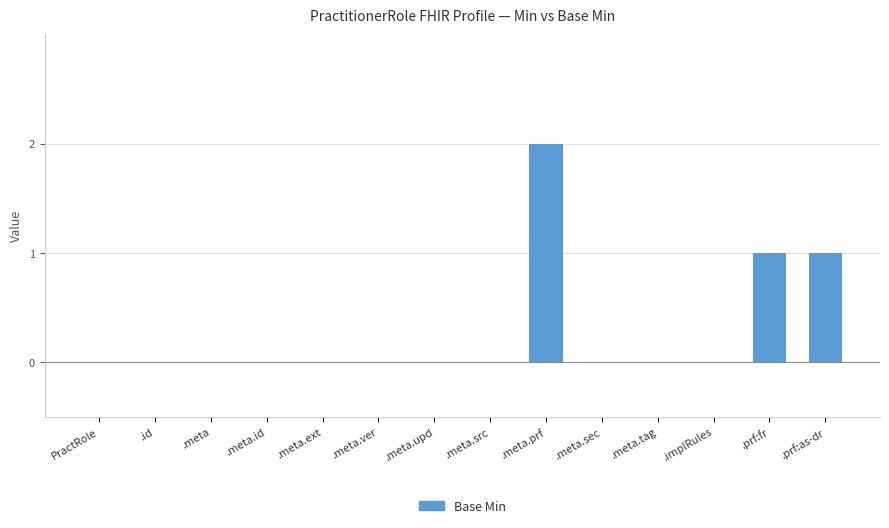

Which has a higher value, .implRules or .meta.prf?

.meta.prf